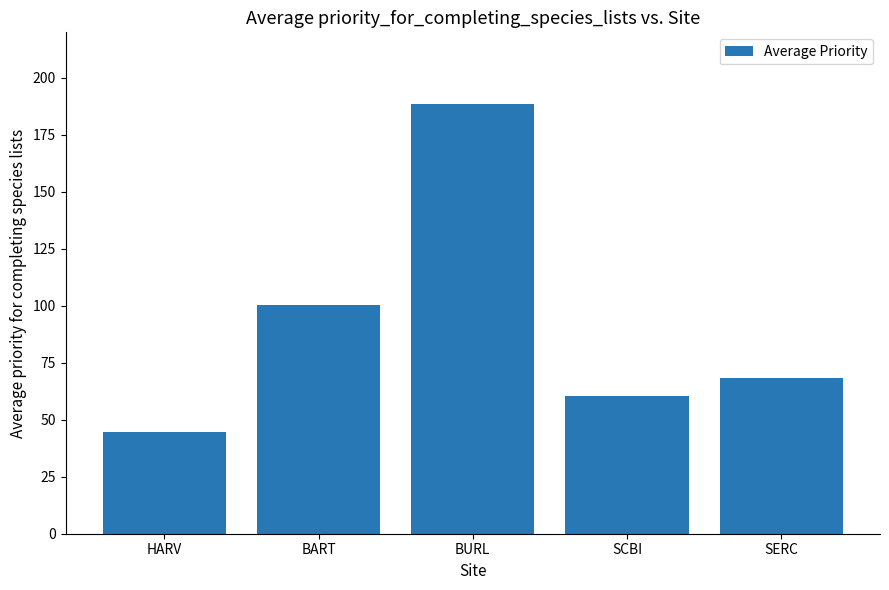

What is the maximum value shown in the chart?

188.5